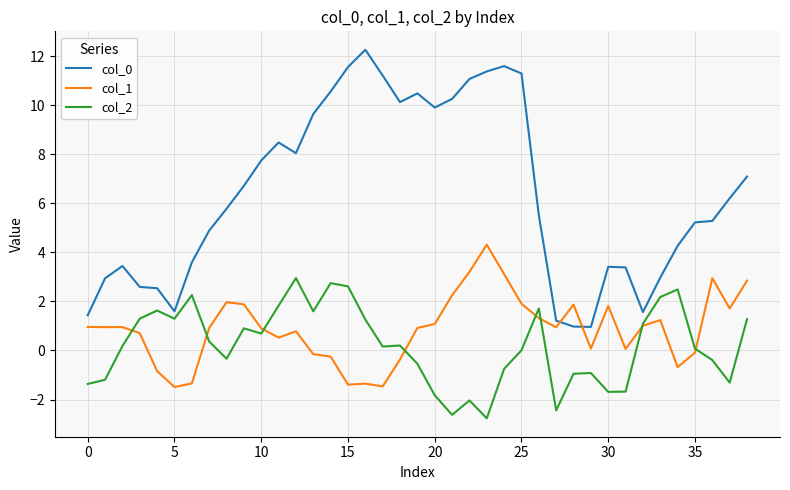

What is the greatest value displayed?

12.3